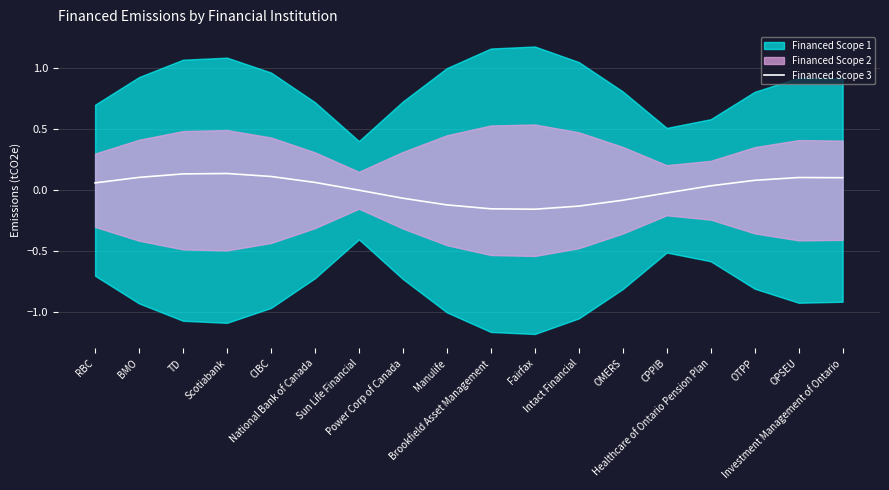

Between OMERS and OPSEU, which is larger?

OPSEU